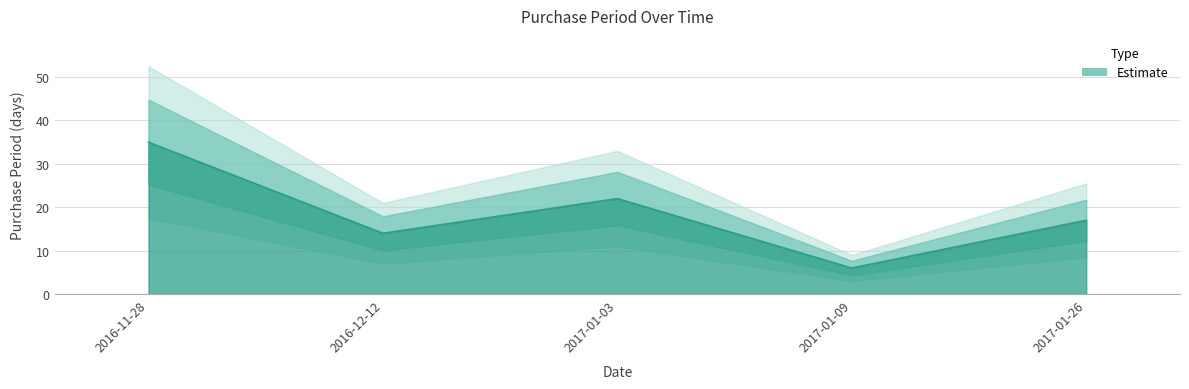

What is the value of the 3rd point from the left?

22